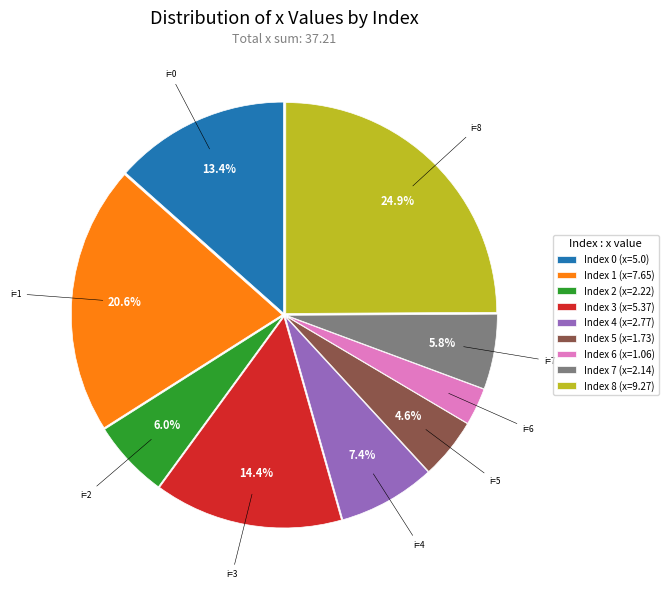

Is there a majority slice in this chart?

No